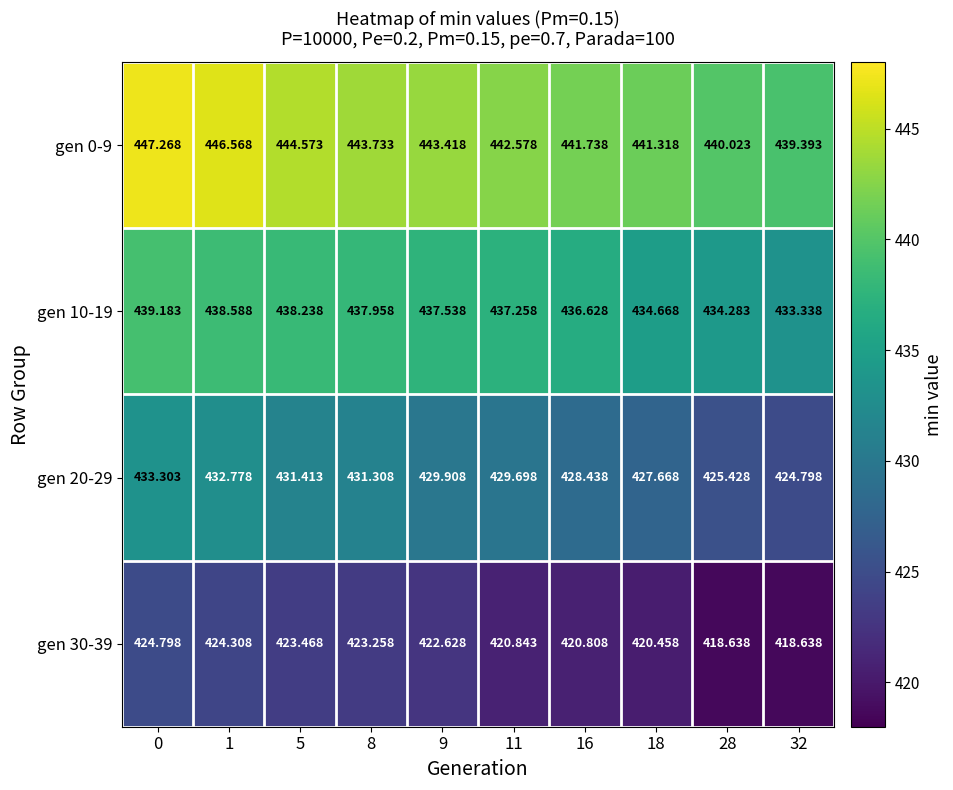

How many categories are shown in the chart?

10